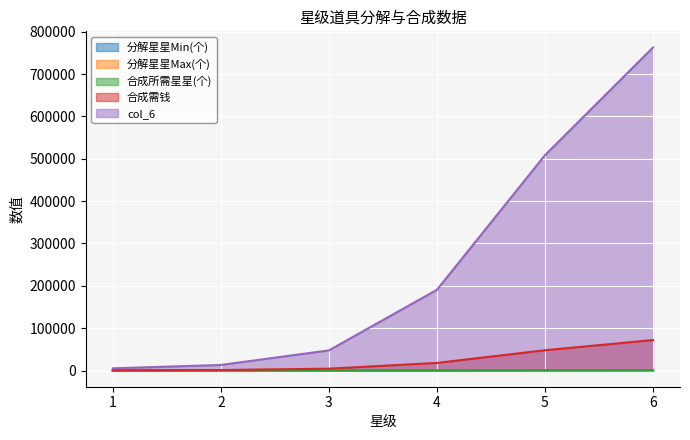

Rank the categories by col_6 value from highest to lowest.

6, 5, 4, 3, 2, 1